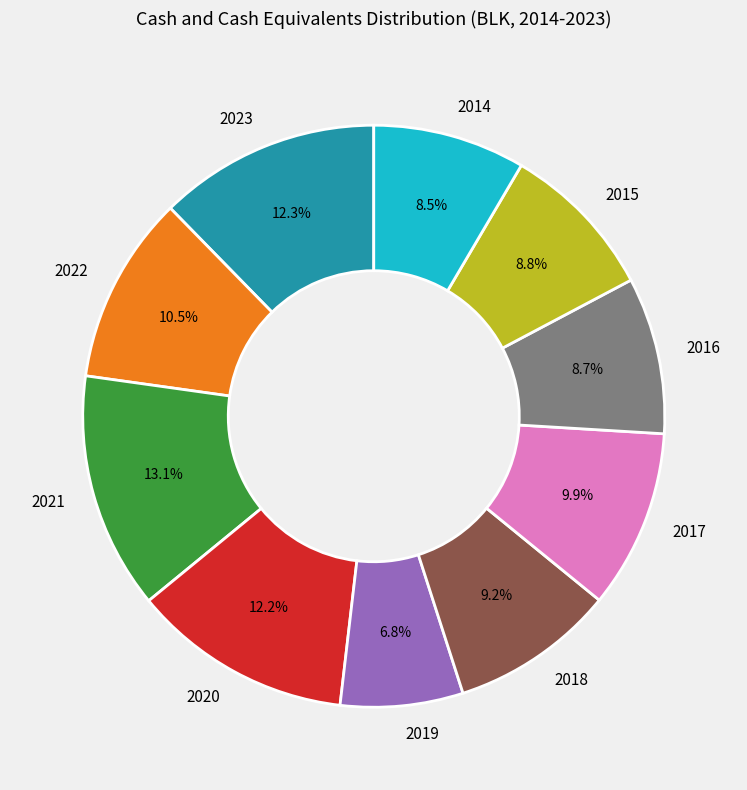

To the nearest percent, what portion does 2015 represent?

9%